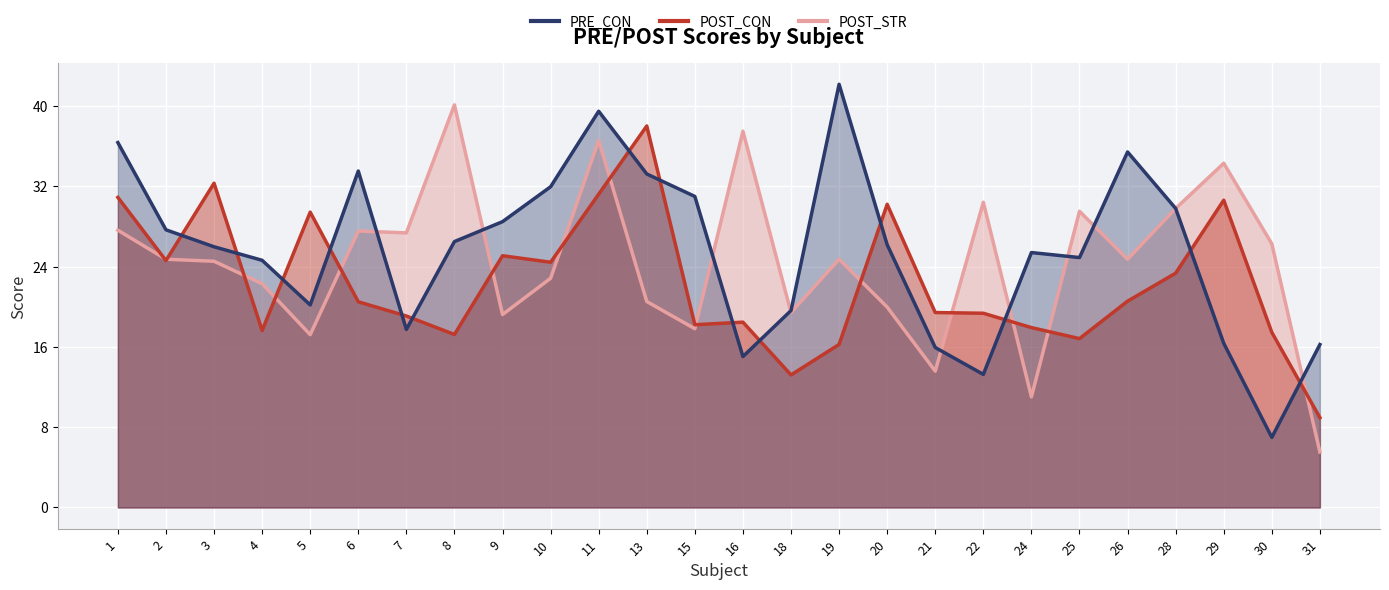

What is the value of the PRE_CON point at the 15th from the left?

19.6